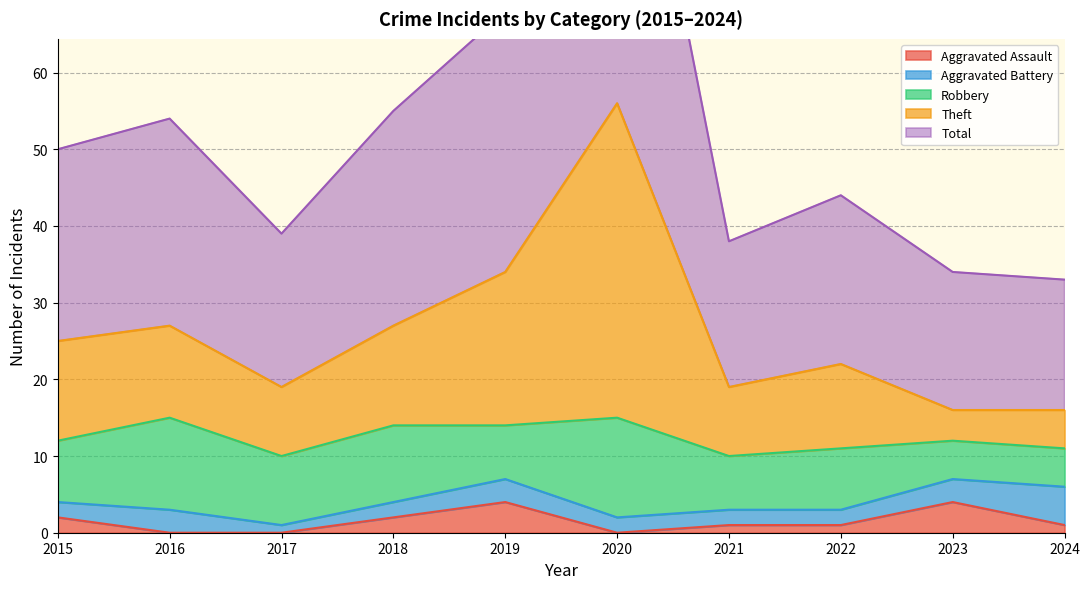

How many values in the Total series exceed 50?

4